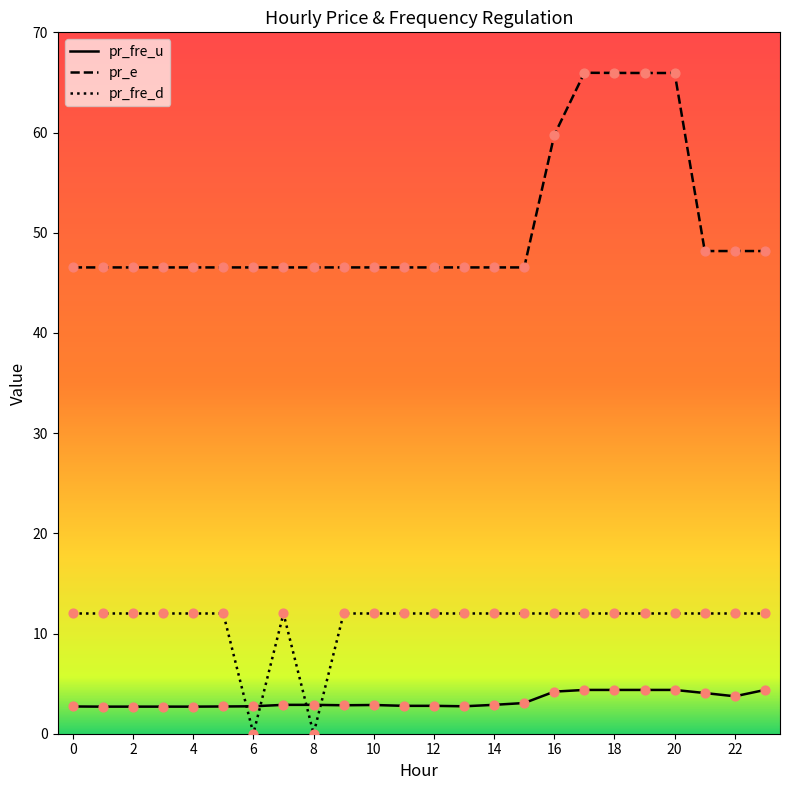

Which series has the largest total across all categories?

pr_e